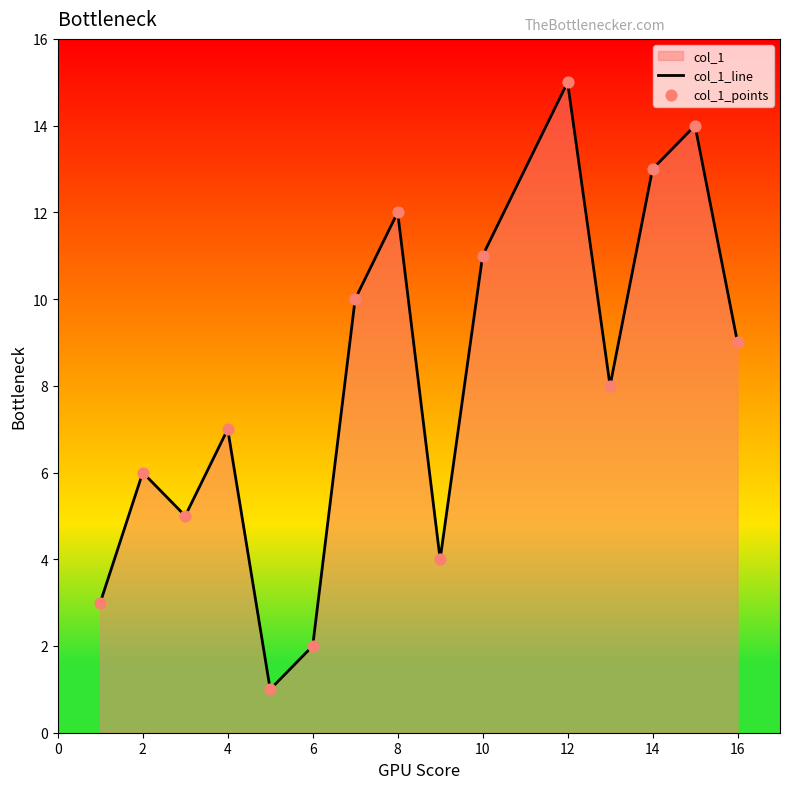

Is it true that the value at 6 is 1?

False